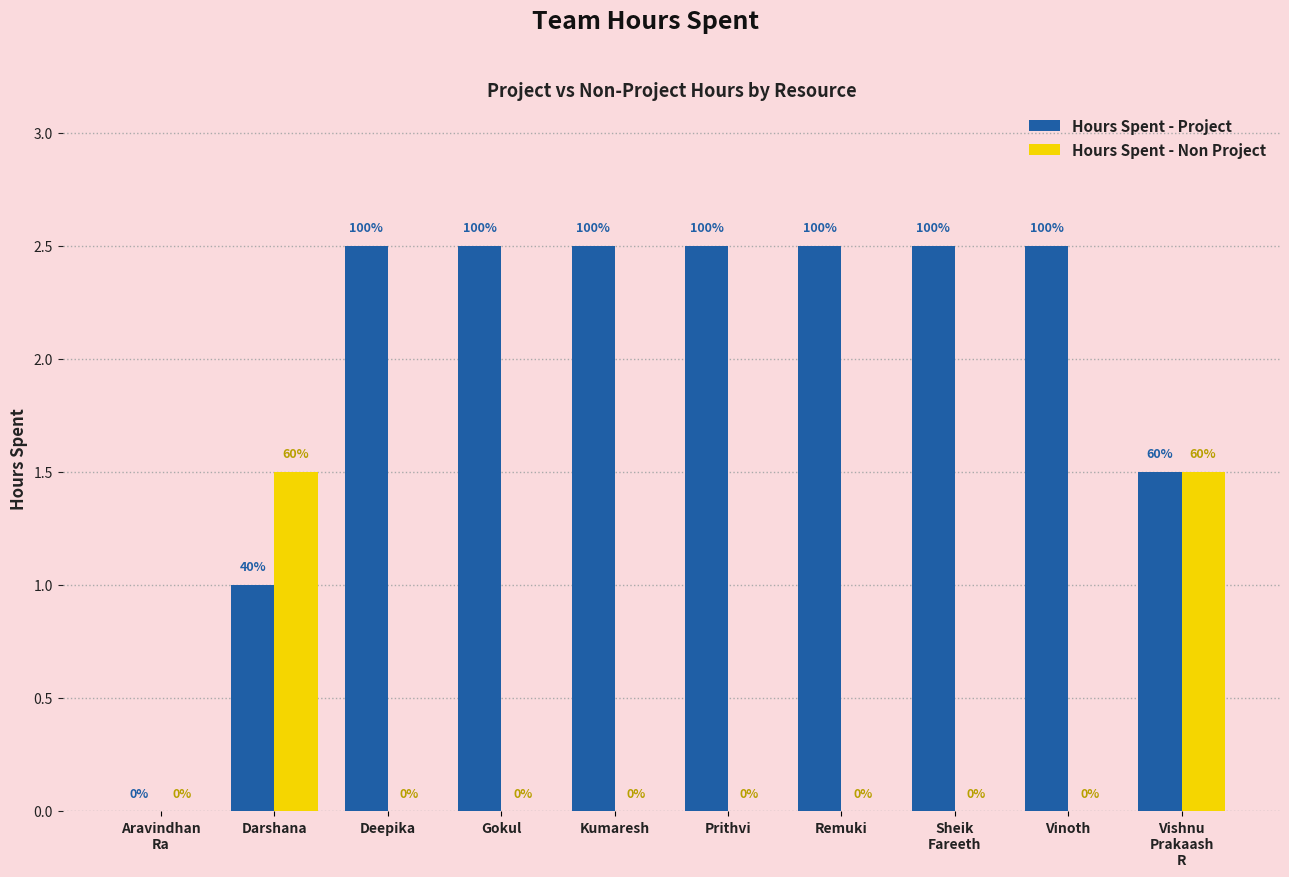

Are the bars horizontal?

No